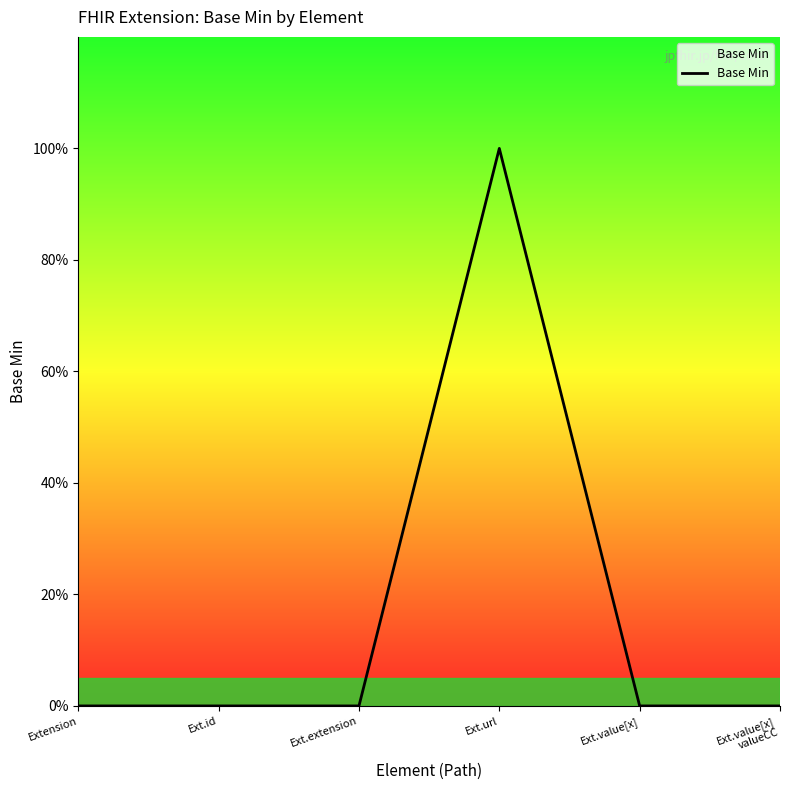

Does the chart display data point markers on the line(s)?

No